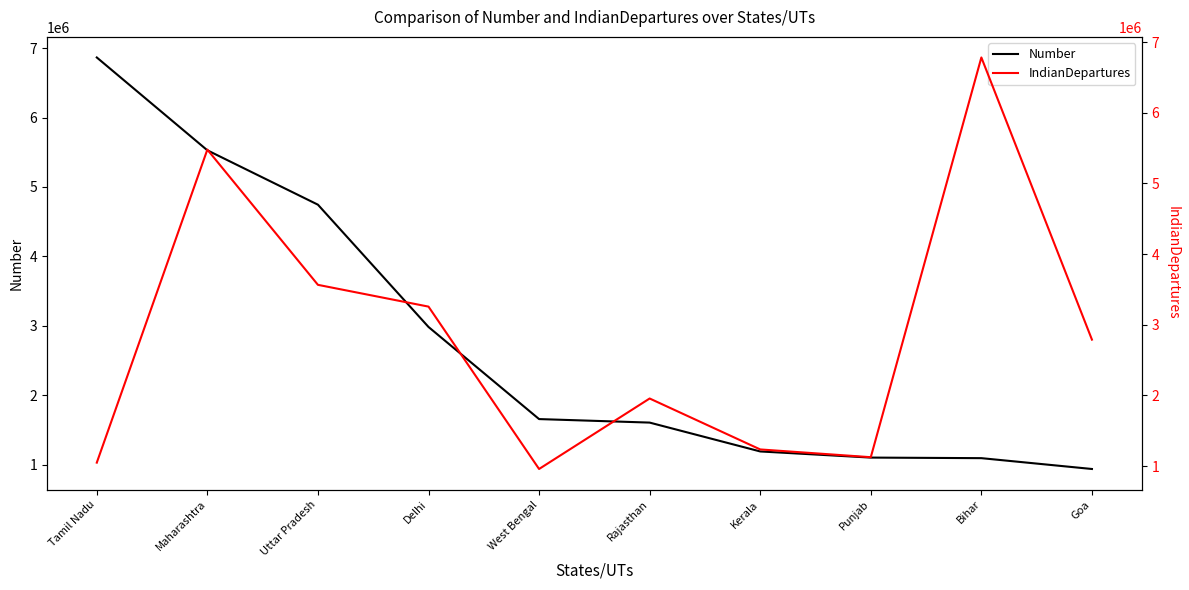

At which label does IndianDepartures first exceed 2789461?

Maharashtra